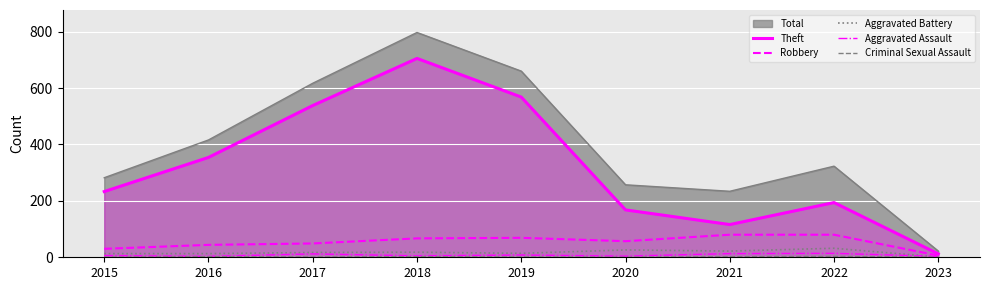

Between 2023 and 2019, which is larger?

2019